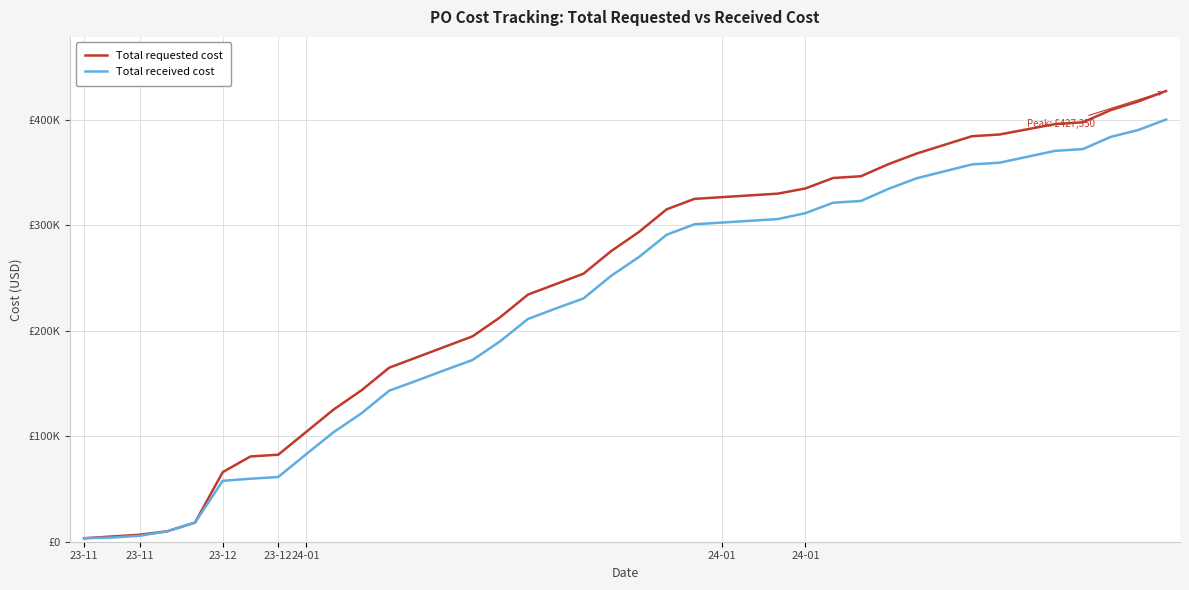

Rank the categories by Total requested cost value from highest to lowest.

39, 38, 37, 36, 35, 34, 33, 32, 31, 30, 29, 28, 27, 26, 25, 24, 23, 22, 21, 20, 19, 18, 17, 16, 15, 14, 13, 12, 11, 10, 9, 8, 7, 24-01, 24-01, 24-01, 23-12, 23-12, 23-11, 23-11